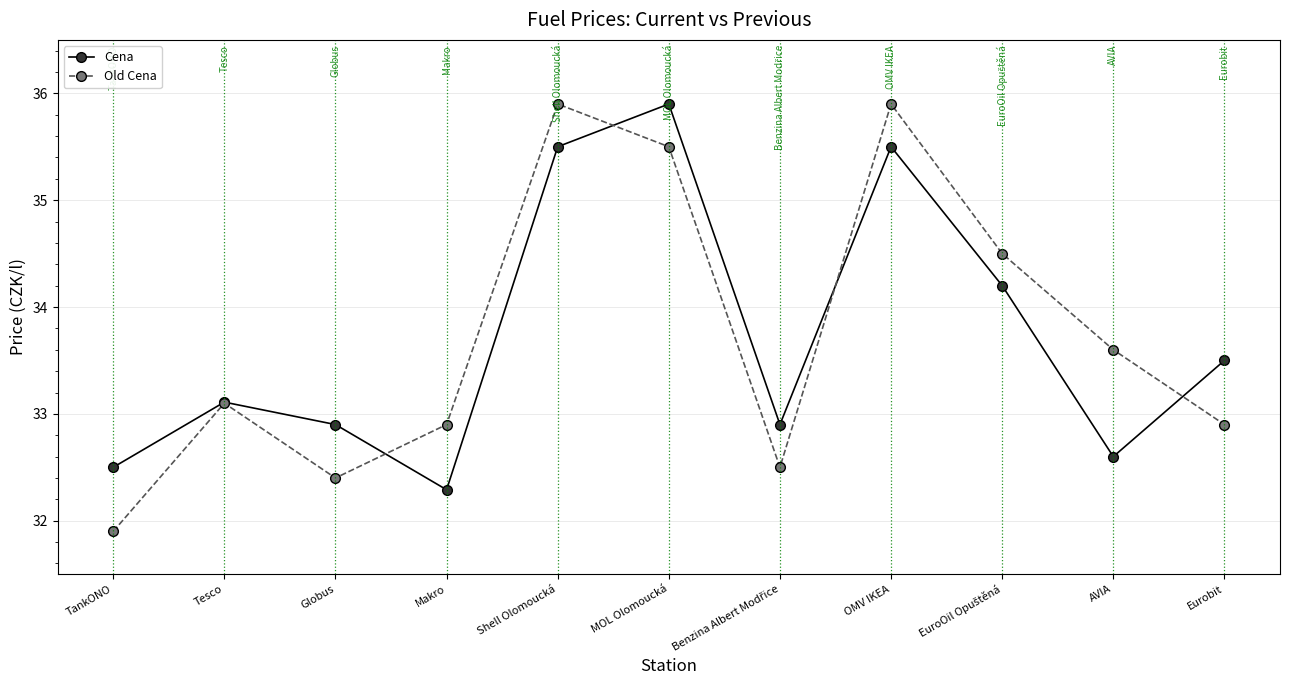

Is it true that Old Cena equals 47.0 at Shell Olomoucká?

False